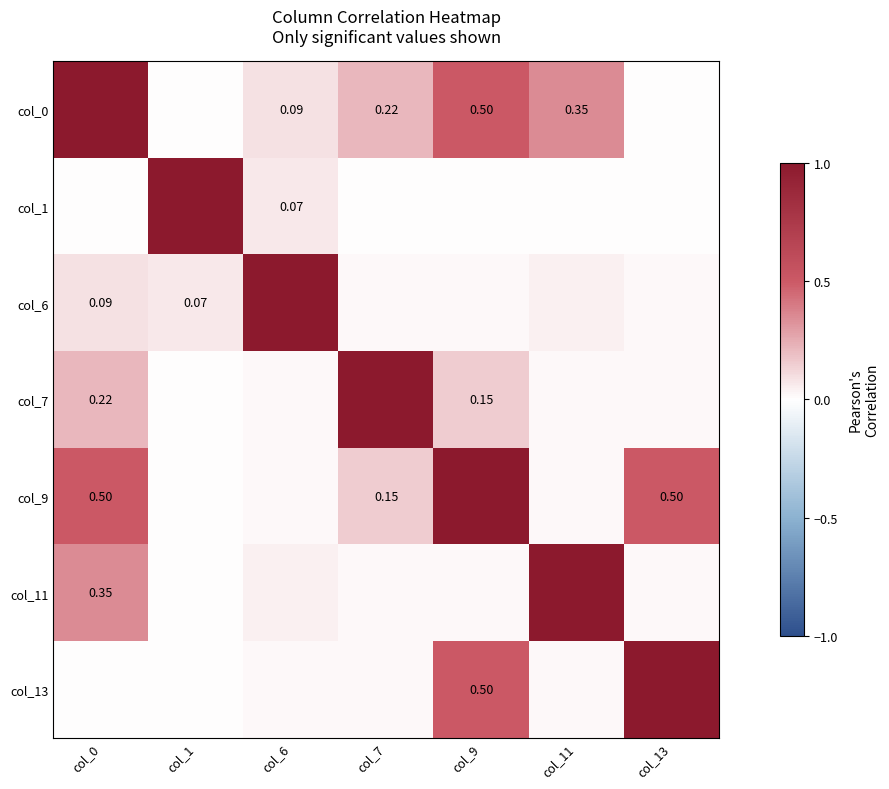

List the labels in order of col_13 value, largest first.

col_13, col_9, col_6, col_7, col_11, col_0, col_1